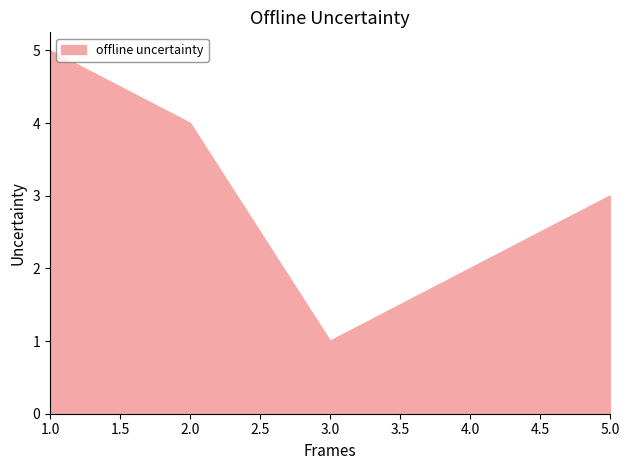

What is the change in value from 3.0 to 5.0?

+2